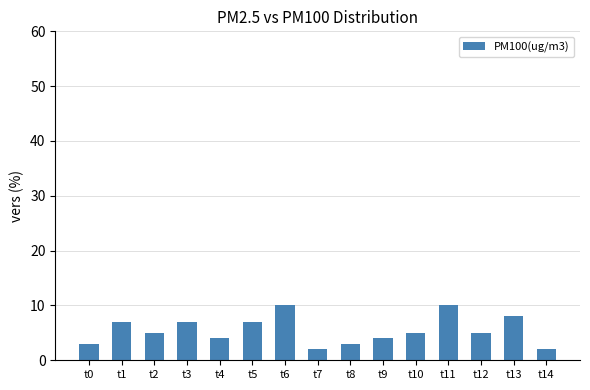

What is the ratio of the value at t10 to the value at t14?

2.5